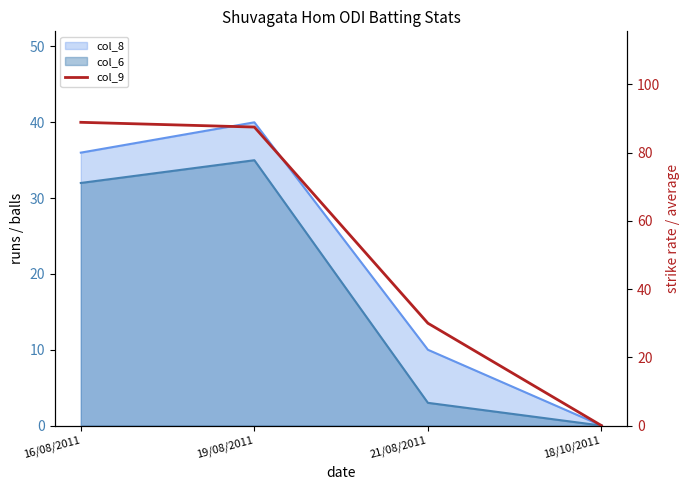

What is the maximum value shown in the chart?

88.9